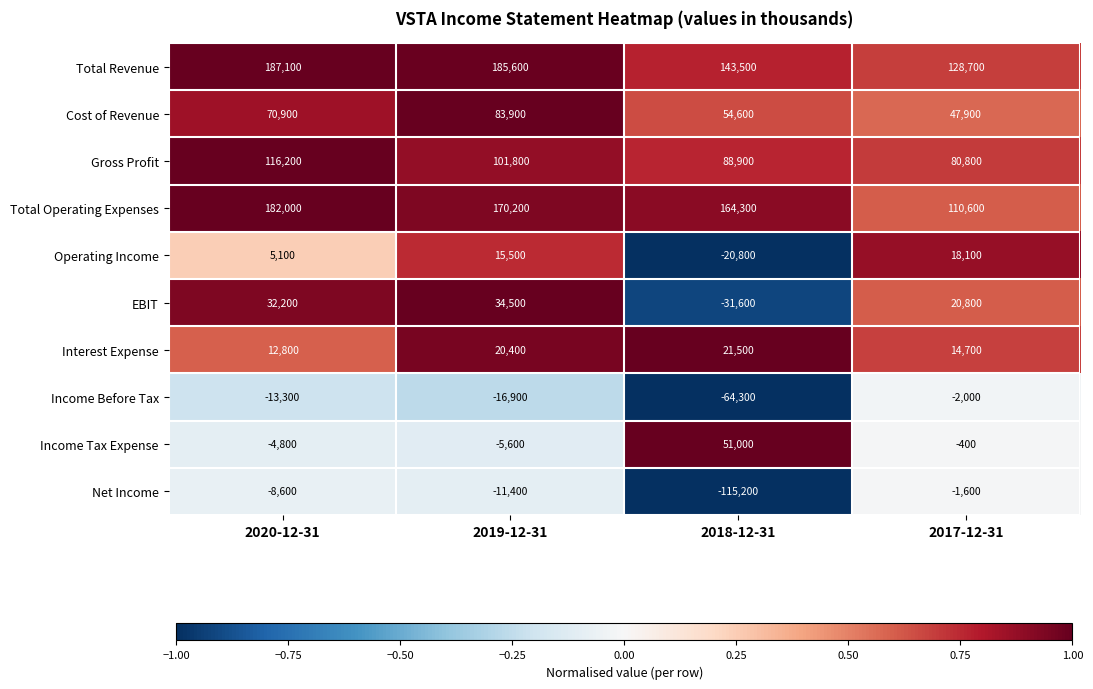

Which series changed the most between 2020-12-31 and 2019-12-31?

Gross Profit